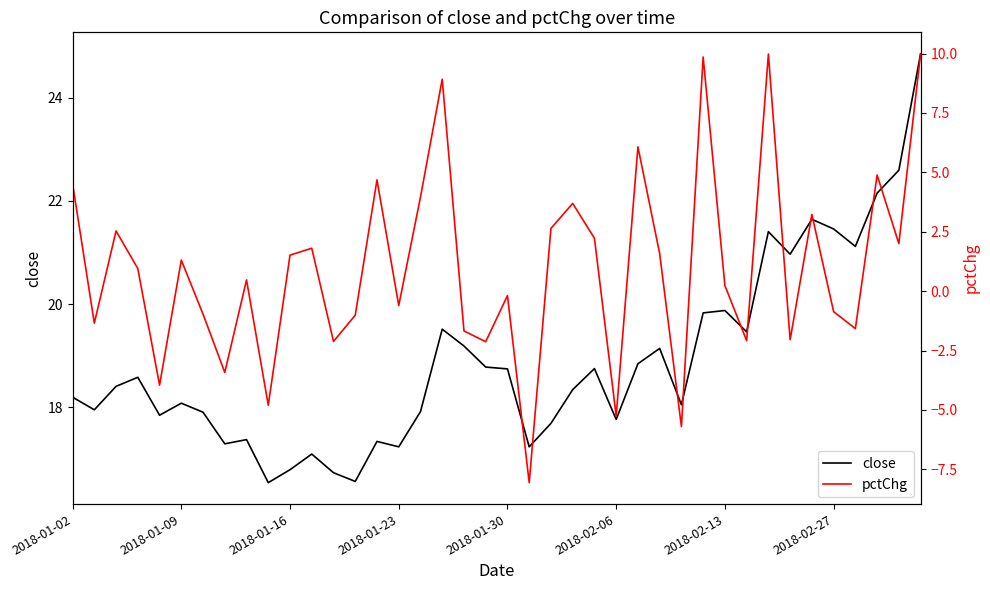

What is the approximate value of pctChg at 26?

6.1